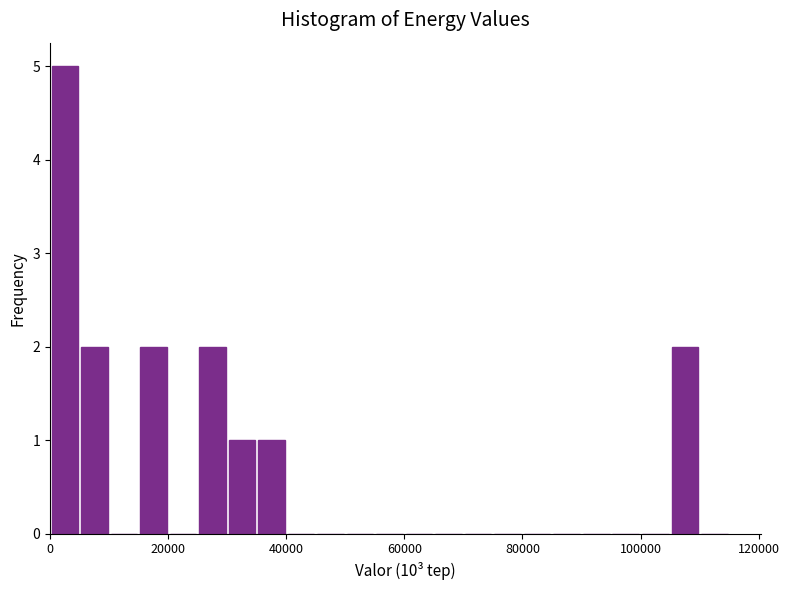

Read against the x-axis, roughly where is the centre of the tallest bar?

2000